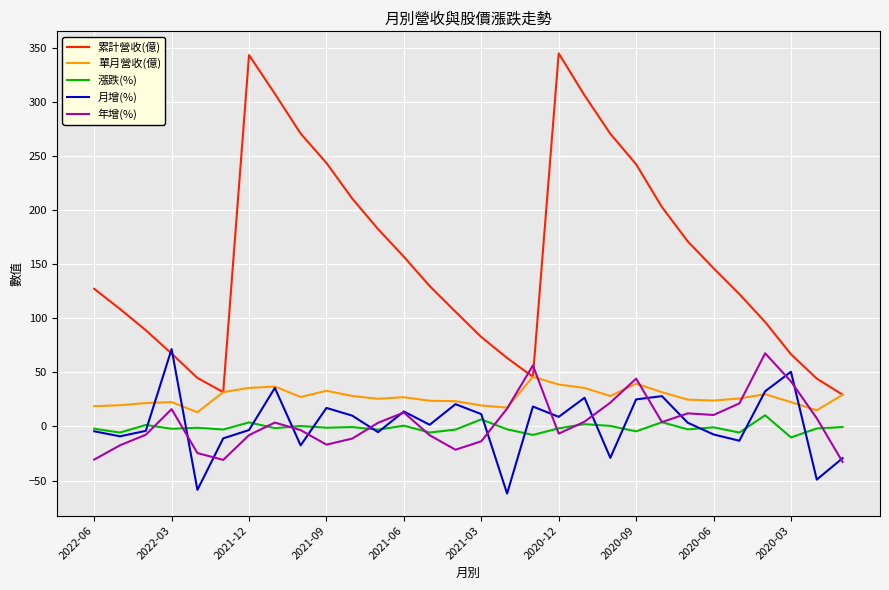

What is the average value of the 月增(%) series?

2.4